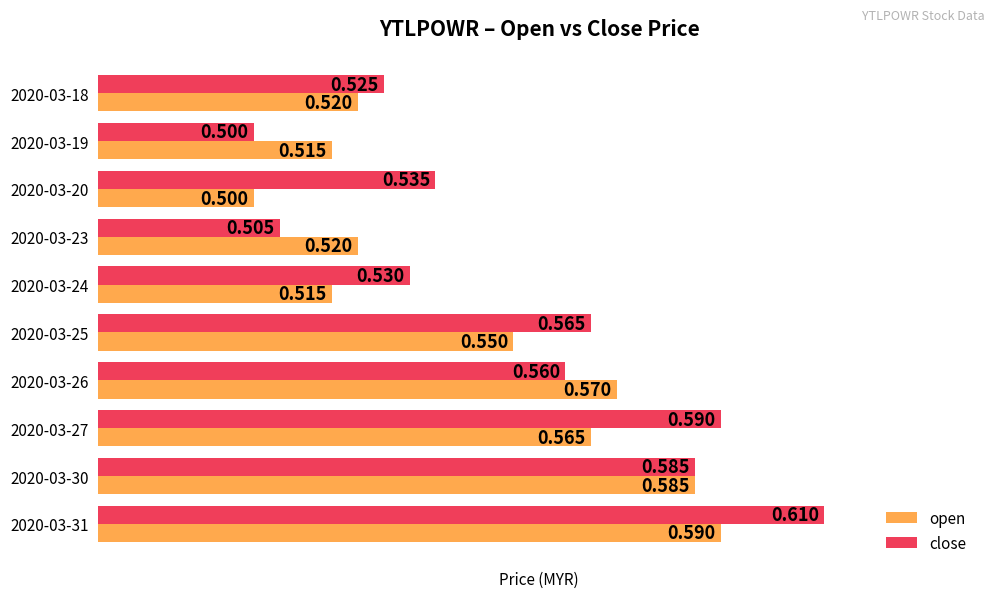

What is the minimum value for open?

0.5